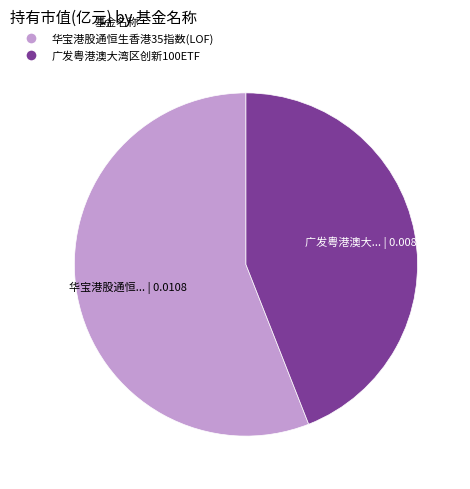

Rank the categories by value from highest to lowest.

华宝港股通恒生香港35指数(LOF), 广发粤港澳大湾区创新100ETF